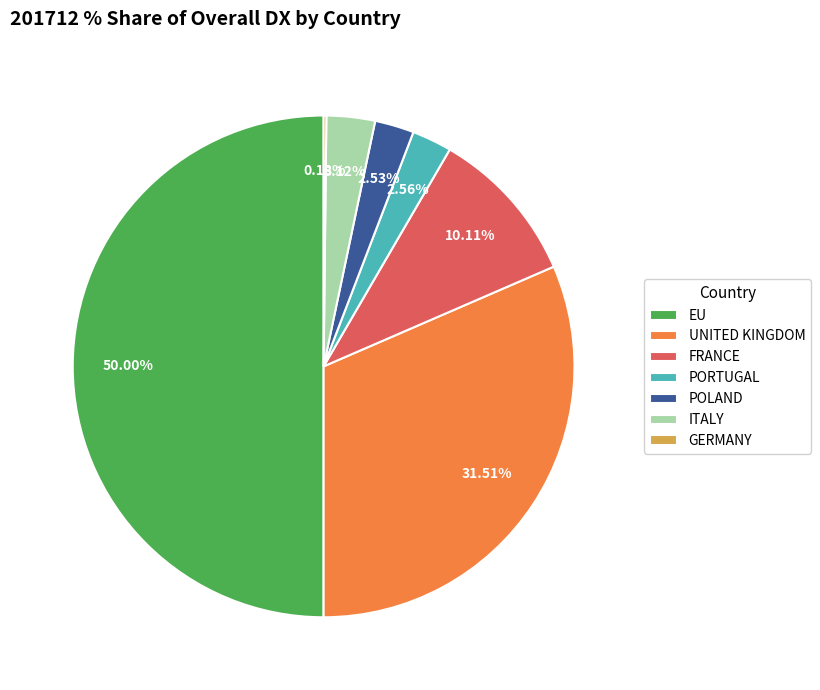

To the nearest percent, what is the difference between the largest and smallest slice percentages?

50%